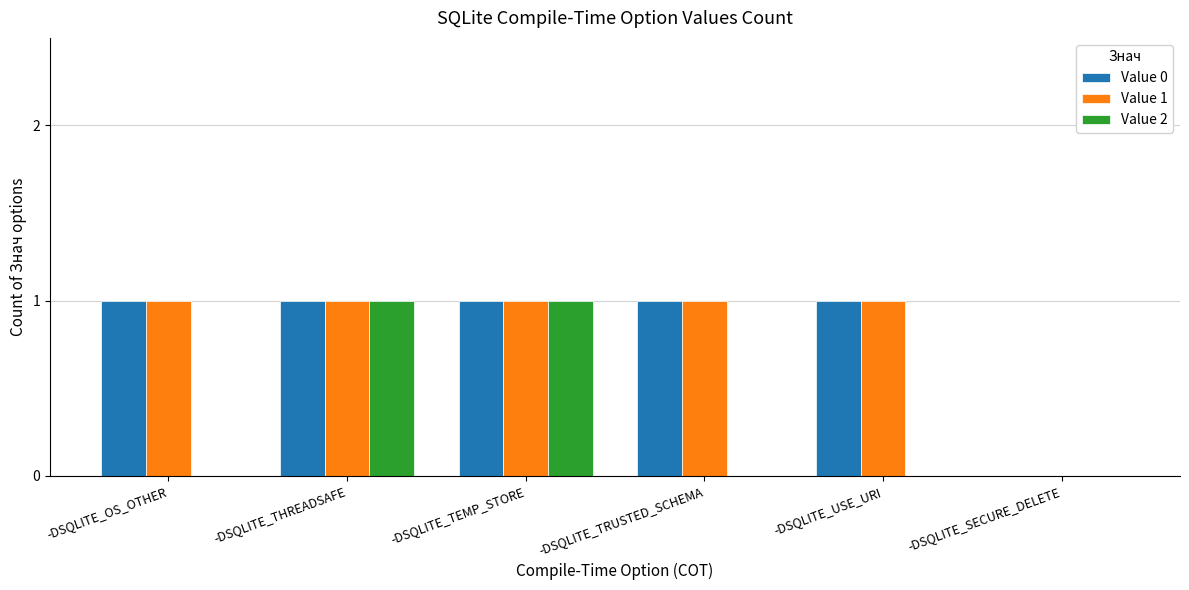

Between -DSQLITE_TEMP_STORE and -DSQLITE_USE_URI, which series saw the biggest shift?

Value 2